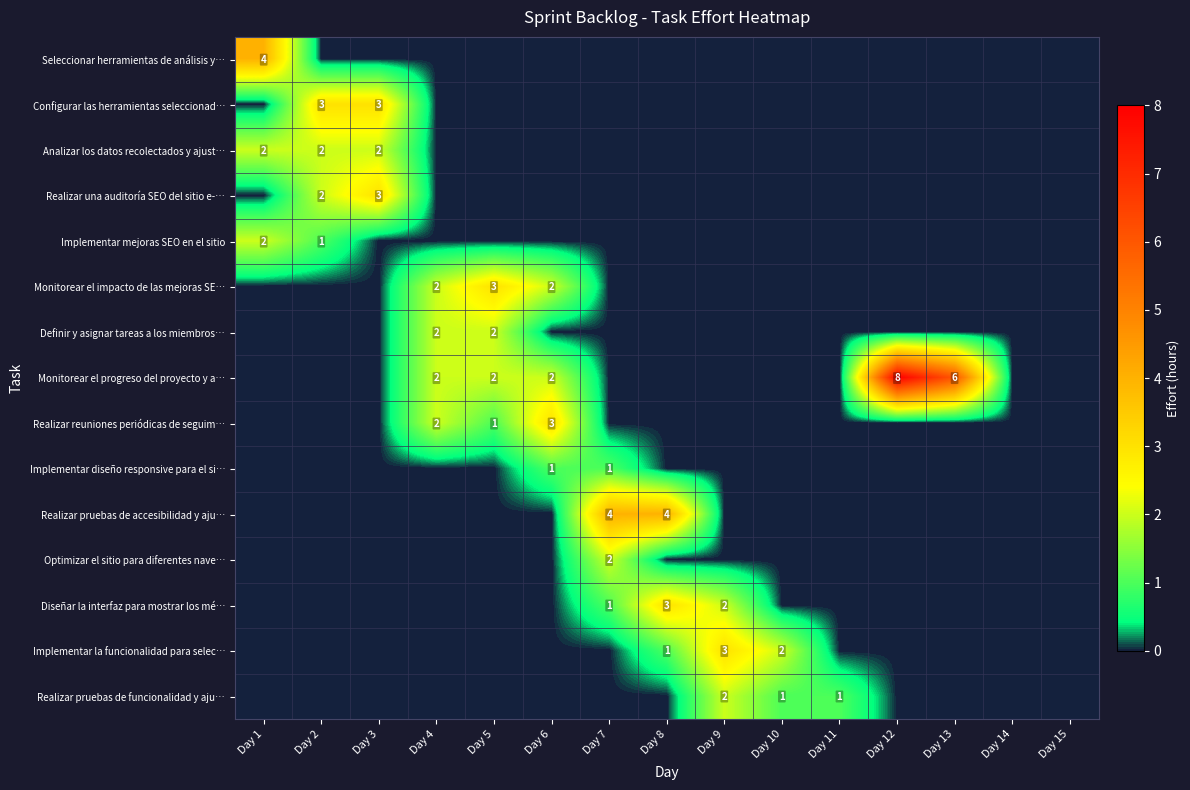

True or false: Implementar diseño responsive para el si… has a value of 1 at Day 7.

True